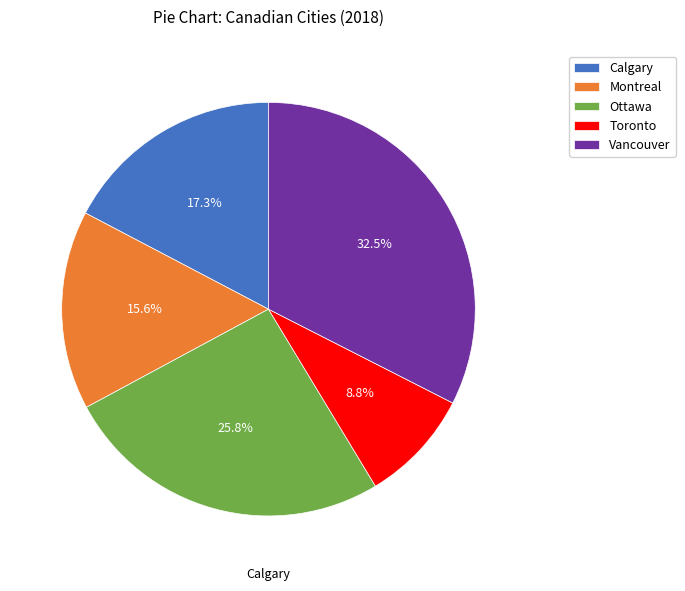

To the nearest percent, what is the difference between the largest and smallest slice percentages?

24%